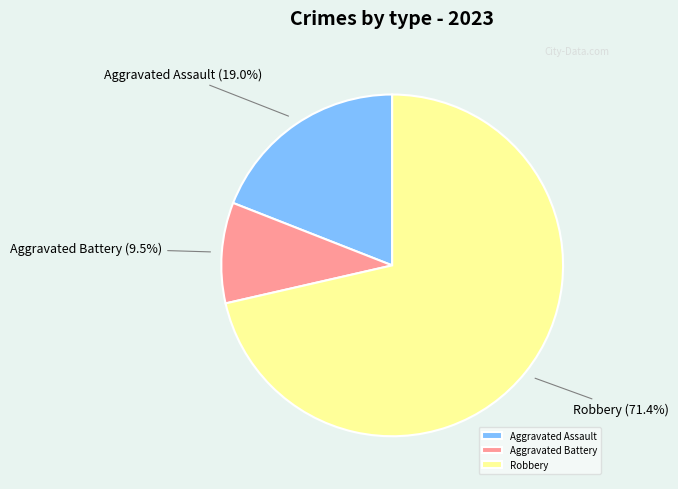

Which has a higher value, Aggravated Battery or Aggravated Assault?

Aggravated Assault